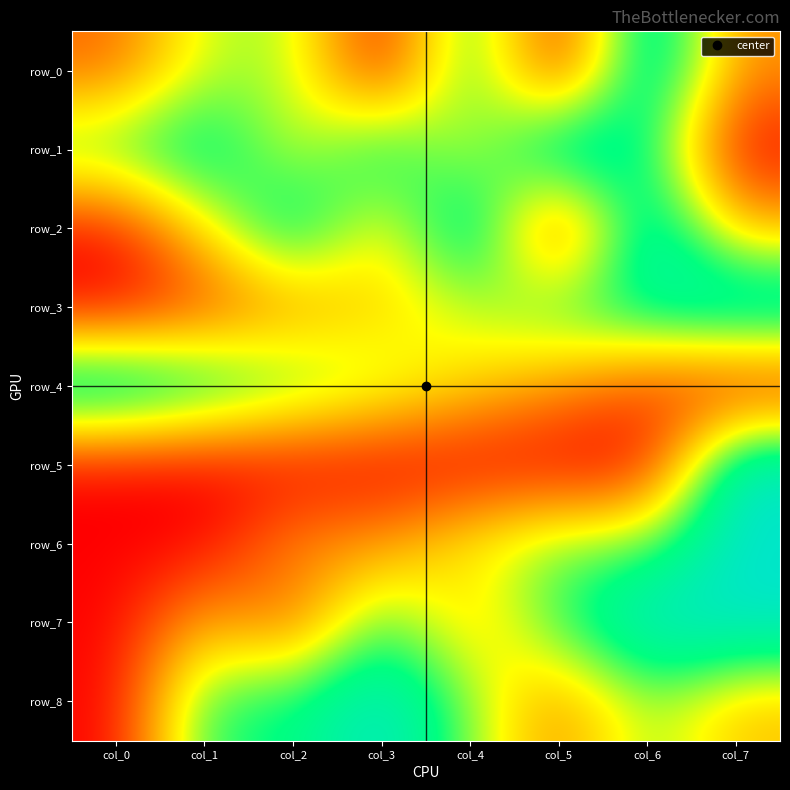

Reading left to right, list all the values displayed in this chart.

row_0: col_0=0.2	col_1=0.6	col_2=0.6	col_3=0.0	col_4=0.8	col_5=0.0	col_6=1.0	col_7=0.3
row_1: col_0=0.7	col_1=0.9	col_2=0.5	col_3=0.8	col_4=0.5	col_5=1.0	col_6=0.8	col_7=0.0
row_2: col_0=0.0	col_1=0.5	col_2=0.9	col_3=0.4	col_4=1.0	col_5=0.0	col_6=1.0	col_7=0.4
row_3: col_0=0.0	col_1=0.1	col_2=0.3	col_3=0.4	col_4=0.6	col_5=0.7	col_6=0.8	col_7=1.0
row_4: col_0=1.0	col_1=0.9	col_2=0.7	col_3=0.6	col_4=0.4	col_5=0.3	col_6=0.1	col_7=0.0
row_5: col_0=0.0	col_1=0.0	col_2=0.0	col_3=0.0	col_4=0.0	col_5=0.0	col_6=0.0	col_7=1.0
row_6: col_0=0.0	col_1=0.0	col_2=0.3	col_3=0.3	col_4=0.5	col_5=0.6	col_6=0.6	col_7=1.0
row_7: col_0=0.0	col_1=0.4	col_2=0.2	col_3=0.7	col_4=0.4	col_5=0.7	col_6=1.0	col_7=1.0
row_8: col_0=0.0	col_1=0.7	col_2=0.7	col_3=1.0	col_4=0.6	col_5=0.3	col_6=0.6	col_7=0.4